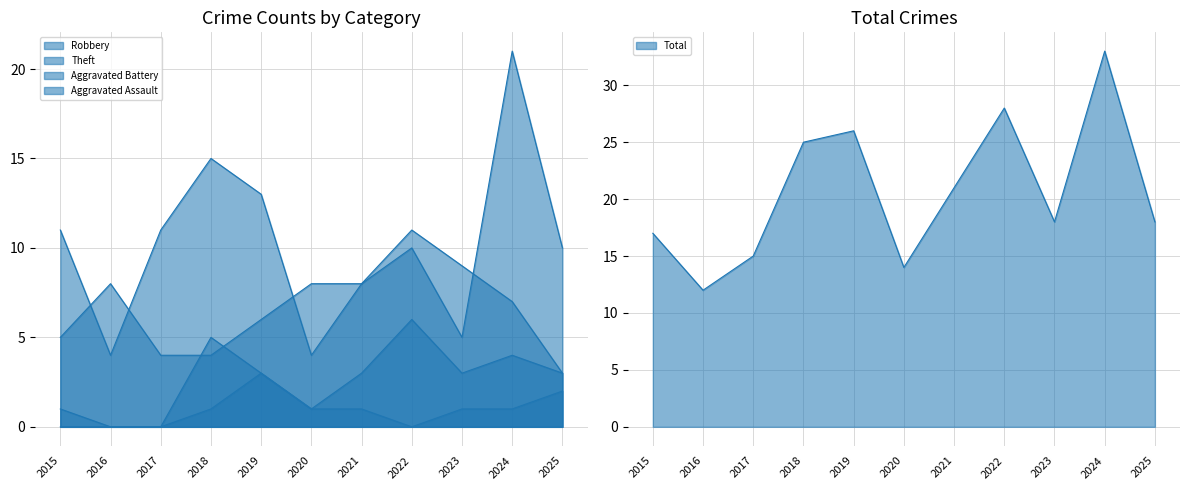

Does the chart display data point markers on the line(s)?

No